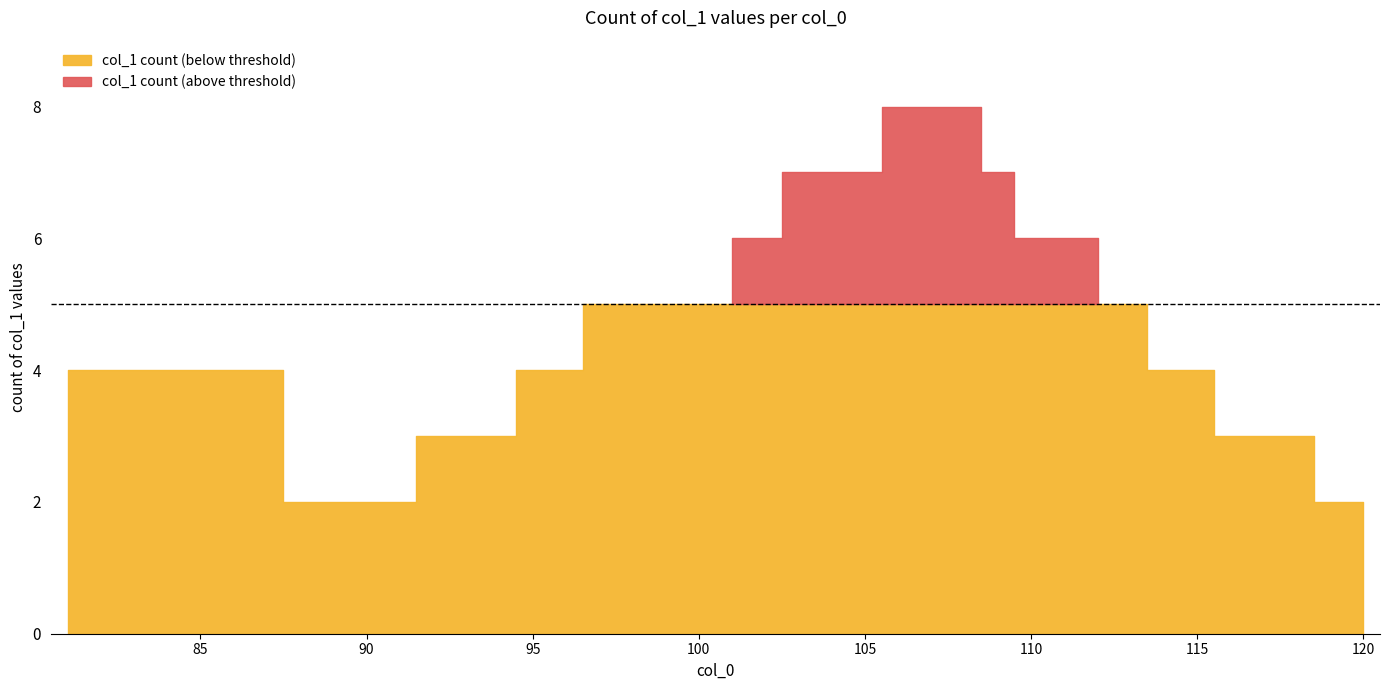

Is it true that the value at 104 is 7?

True